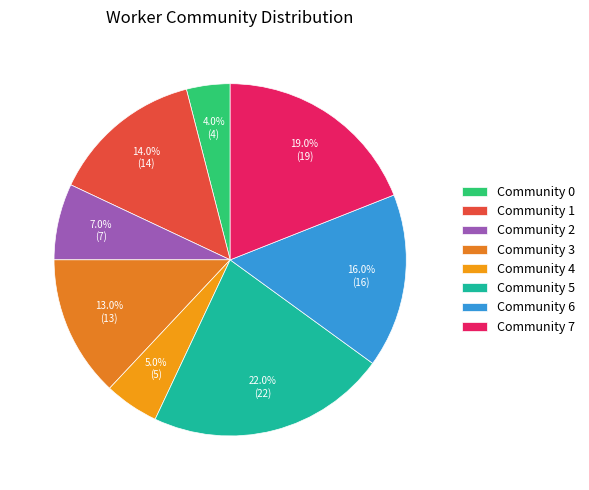

Is there a majority slice in this chart?

No